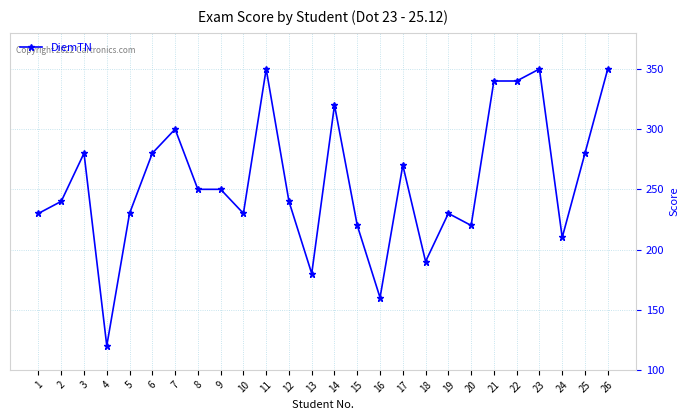

Reading left to right, list all the values displayed in this chart.

230	240	280	120	230	280	300	250	250	230	350	240	180	320	220	160	270	190	230	220	340	340	350	210	280	350